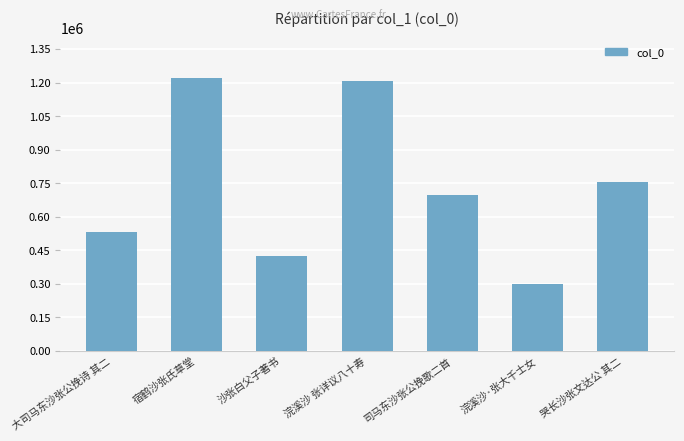

Count the number of data series in this chart.

1